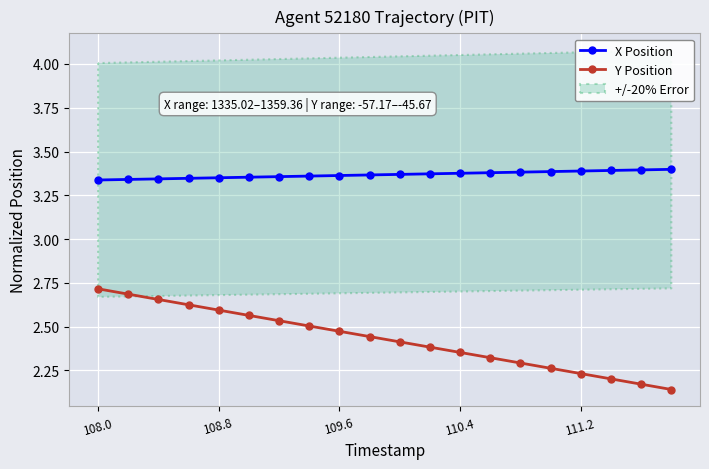

What are all the series names shown in the legend?

X Position, Y Position